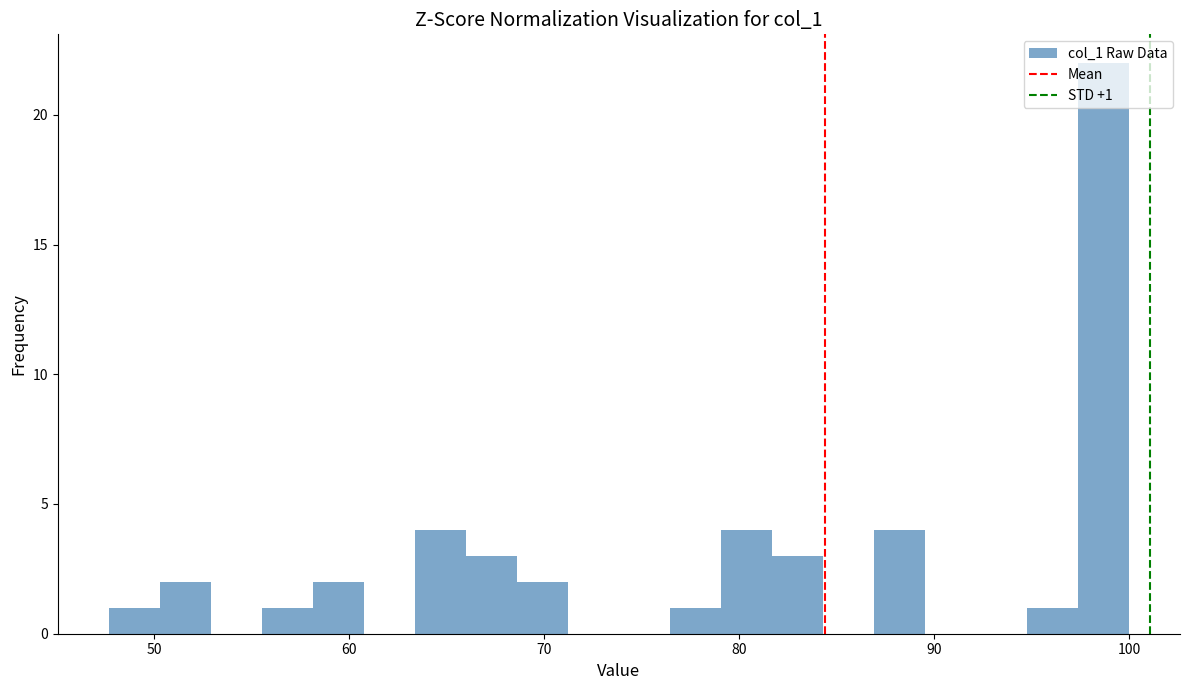

Around what value on the x-axis is the tallest bar? Give the approximate position of its centre, as read against the axis.

99